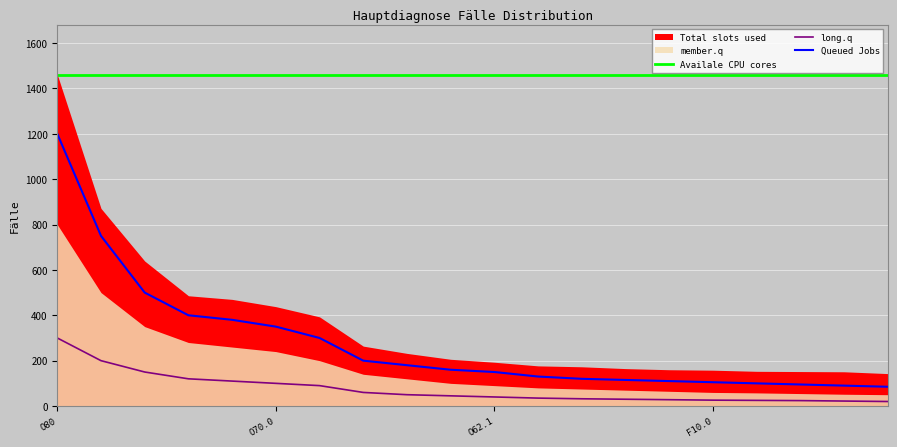

True or false: Availale CPU cores and long.q cross at least once.

False